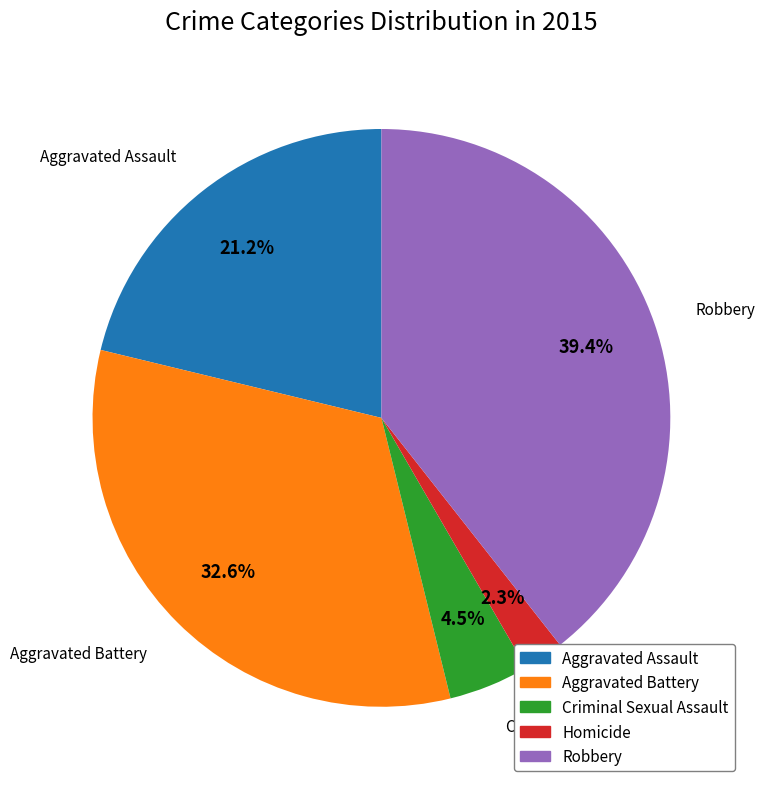

How many slices are in this pie chart?

5